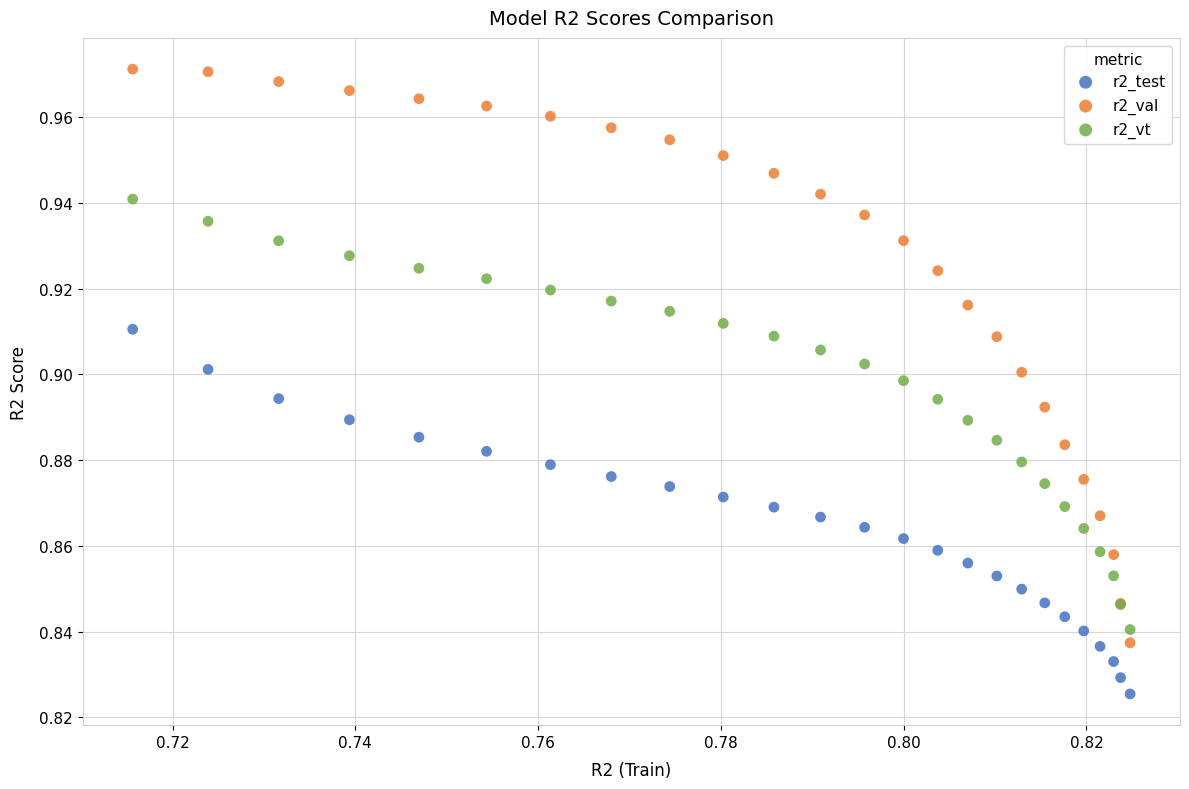

Which series contains the lowest Y value?

r2_test